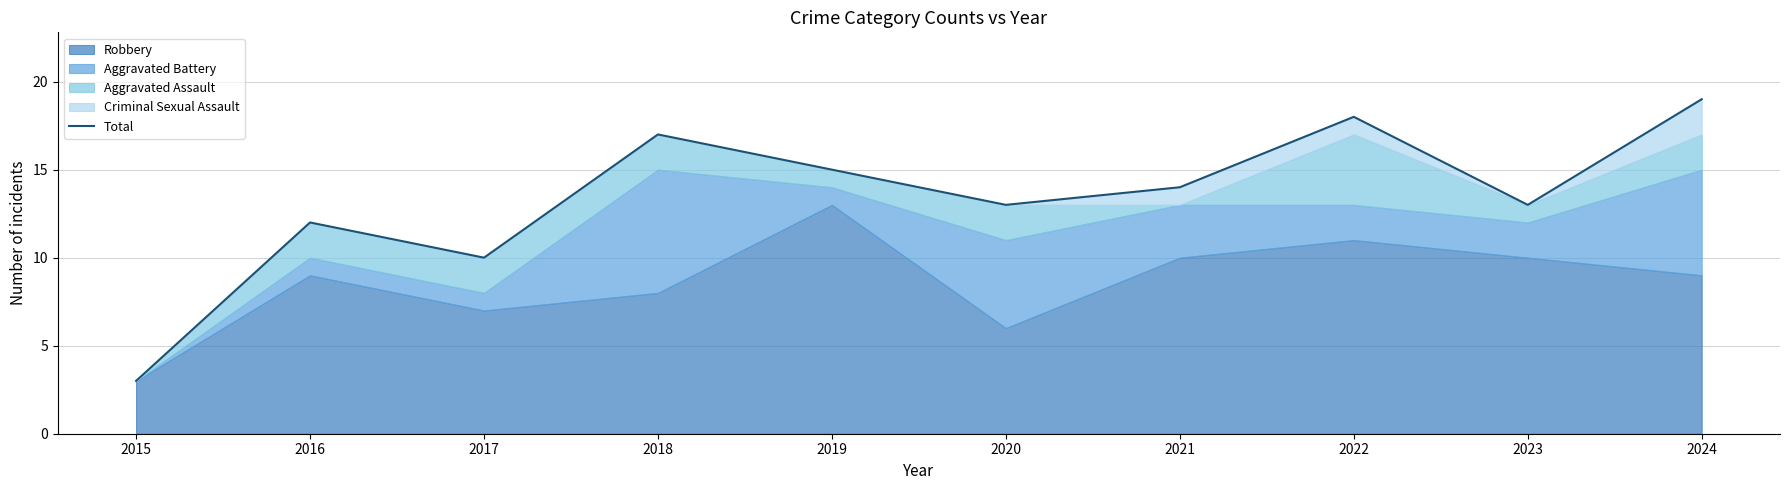

How many categories are shown in the chart?

10